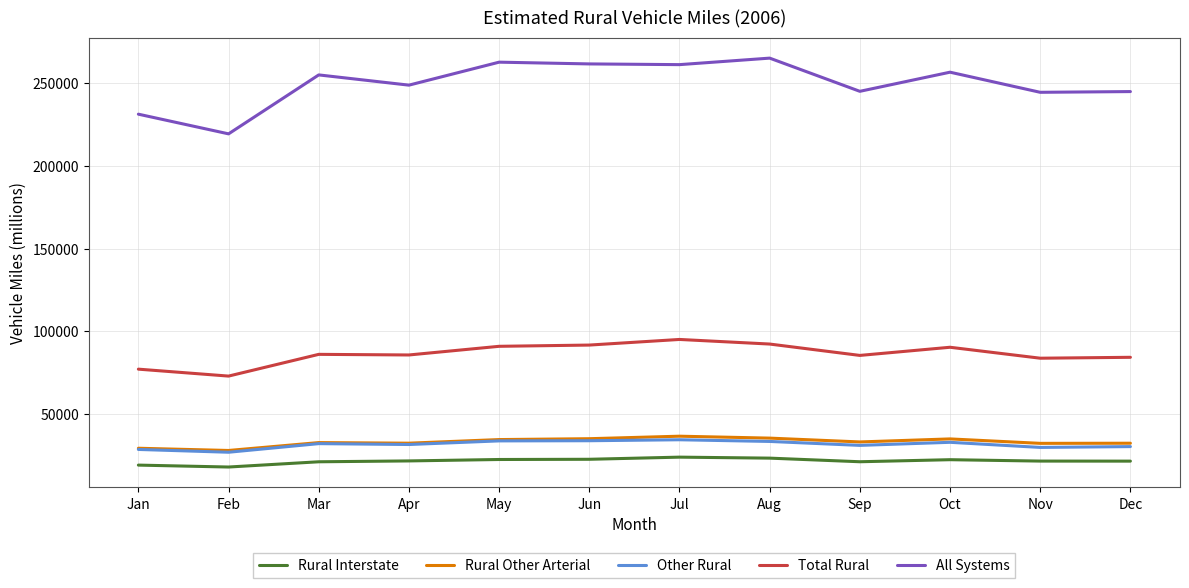

Is it true that All Systems equals 126538 at Sep?

False